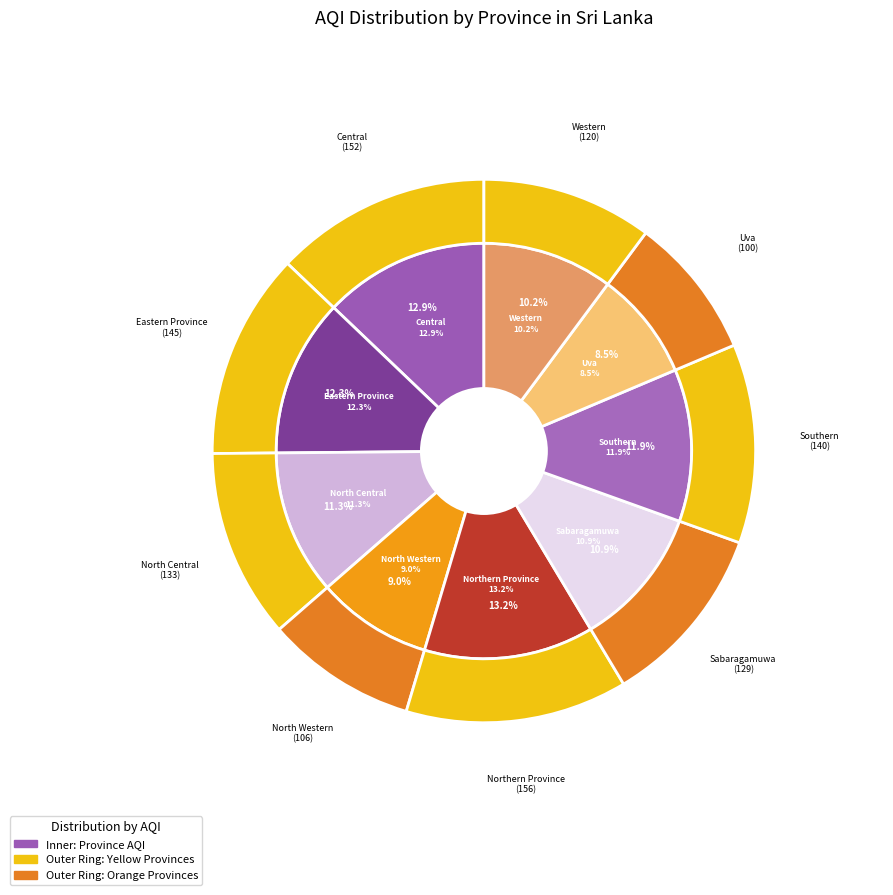

Count the number of slices in the pie.

9